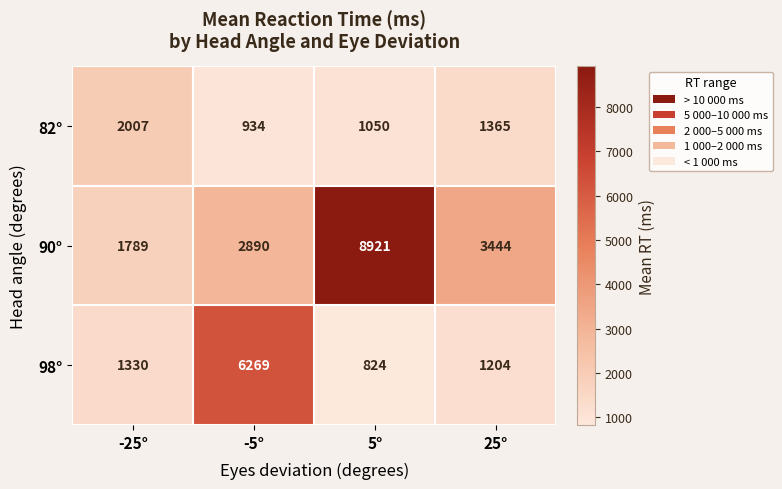

What is the spread (max minus min) of values at 25°?

2240